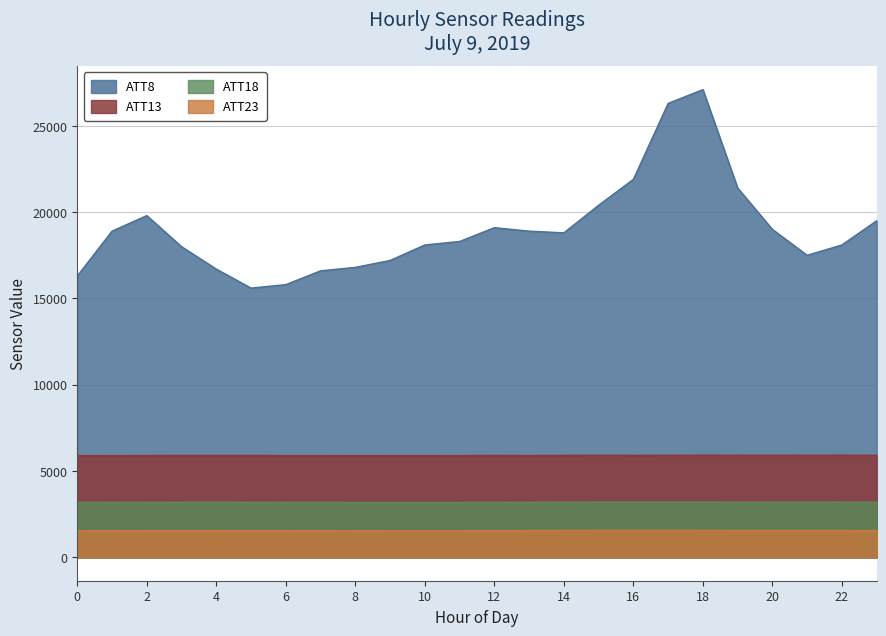

Count the number of data series in this chart.

4